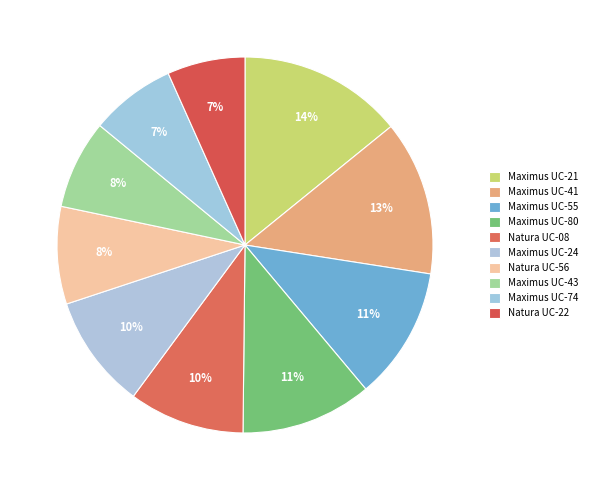

How many segments does this pie chart have?

10